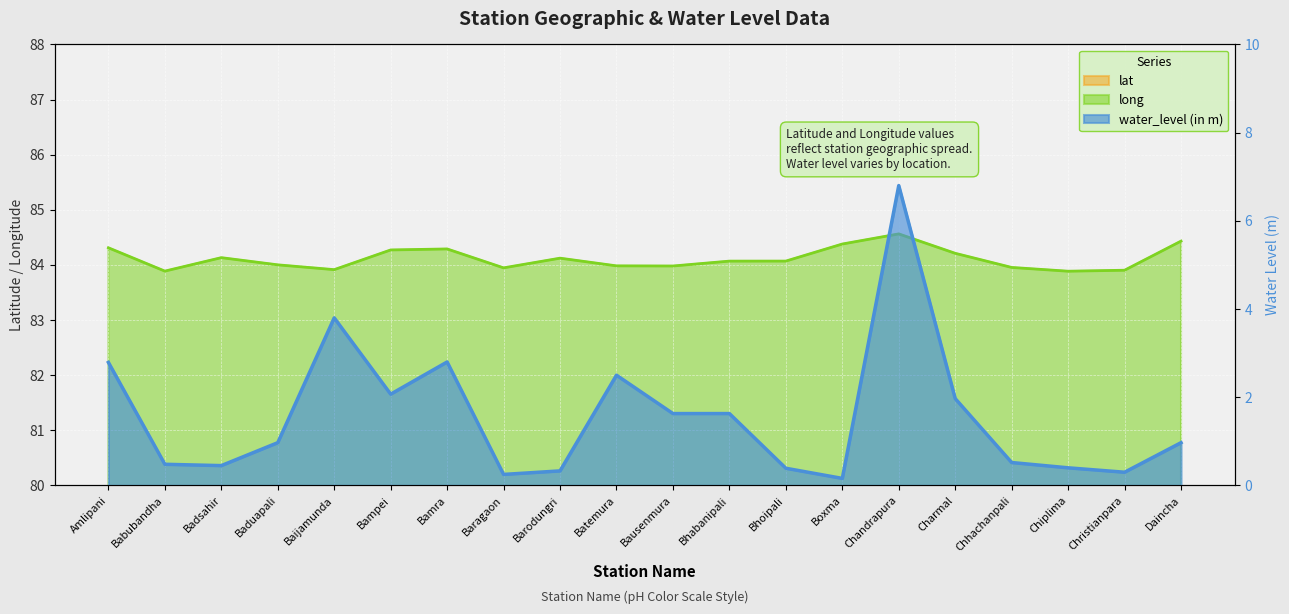

At which label does lat reach its minimum?

Charmal